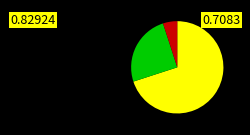

Is there a majority slice in this chart?

Yes